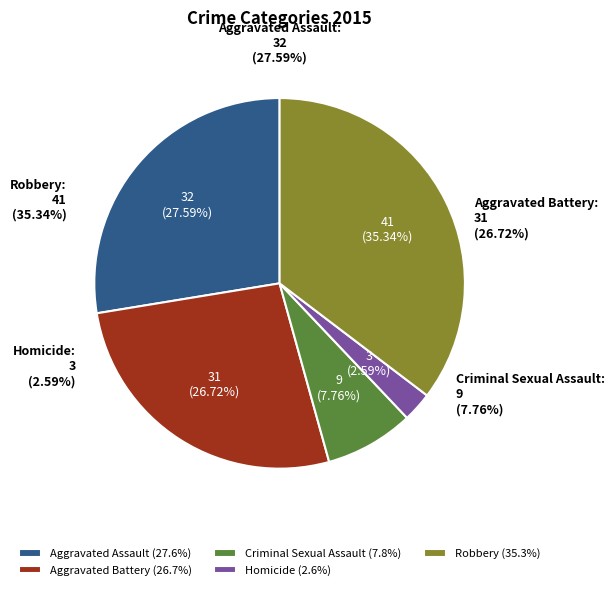

Count the number of slices in the pie.

5